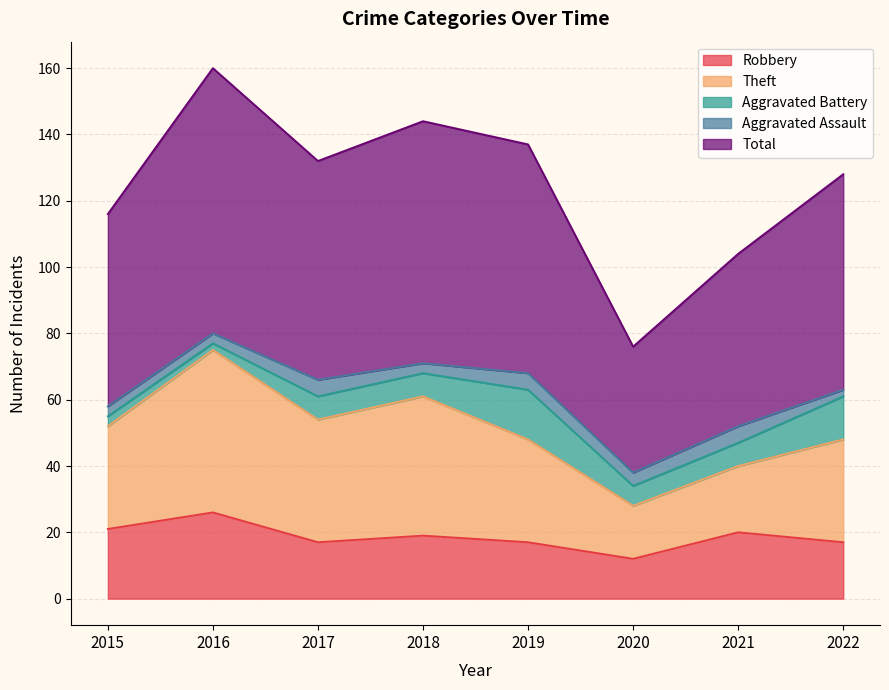

True or false: Theft and Robbery intersect in this chart.

False